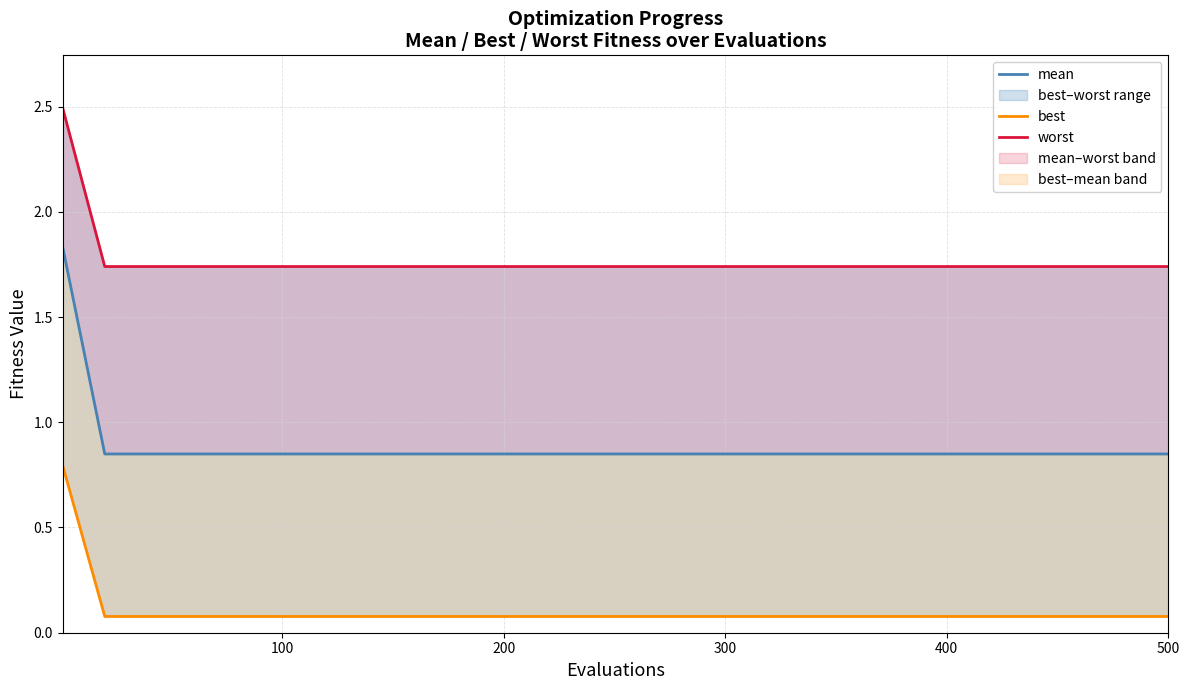

What is the sum of the best values at 200 and 500?

0.2